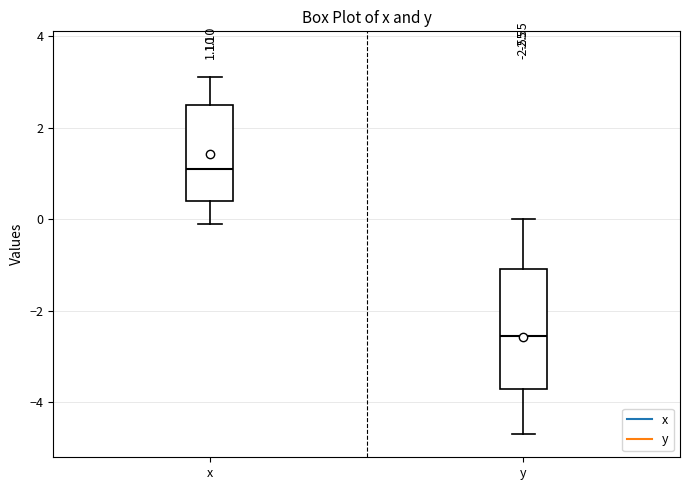

Which box's median line is the highest?

x